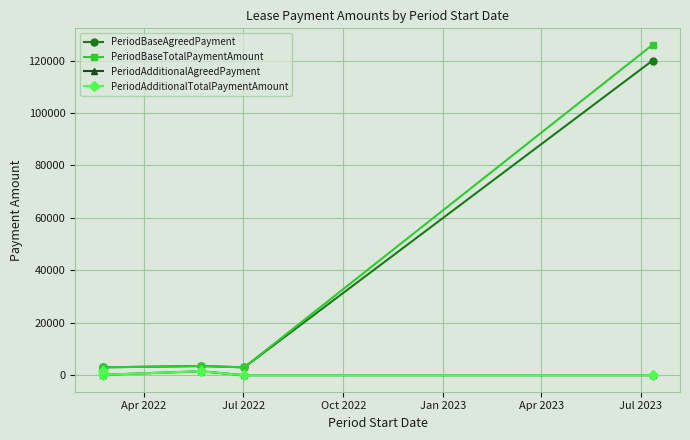

List the series in order of their peak value, highest first.

PeriodBaseTotalPaymentAmount, PeriodBaseAgreedPayment, PeriodAdditionalAgreedPayment, PeriodAdditionalTotalPaymentAmount